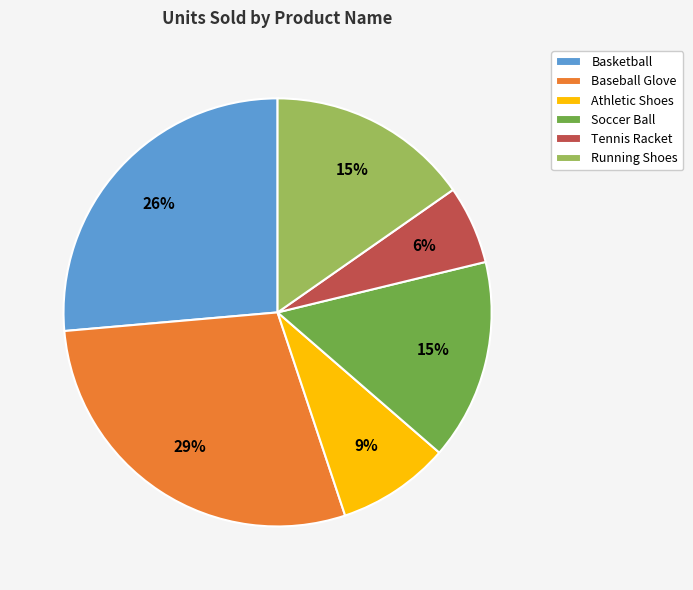

Which has a higher value, Tennis Racket or Baseball Glove?

Baseball Glove